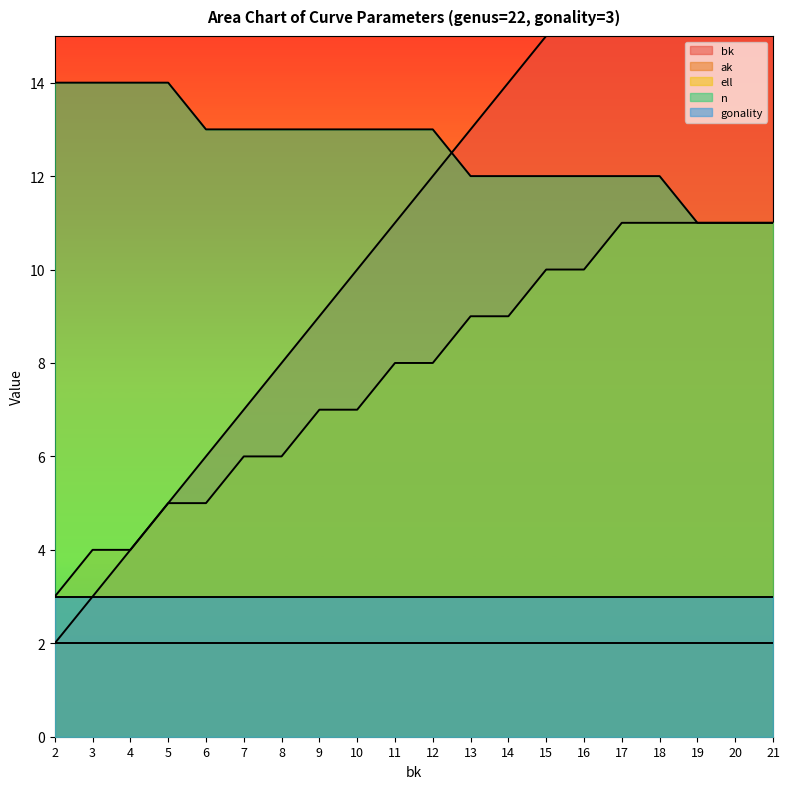

True or false: bk and n intersect in this chart.

True